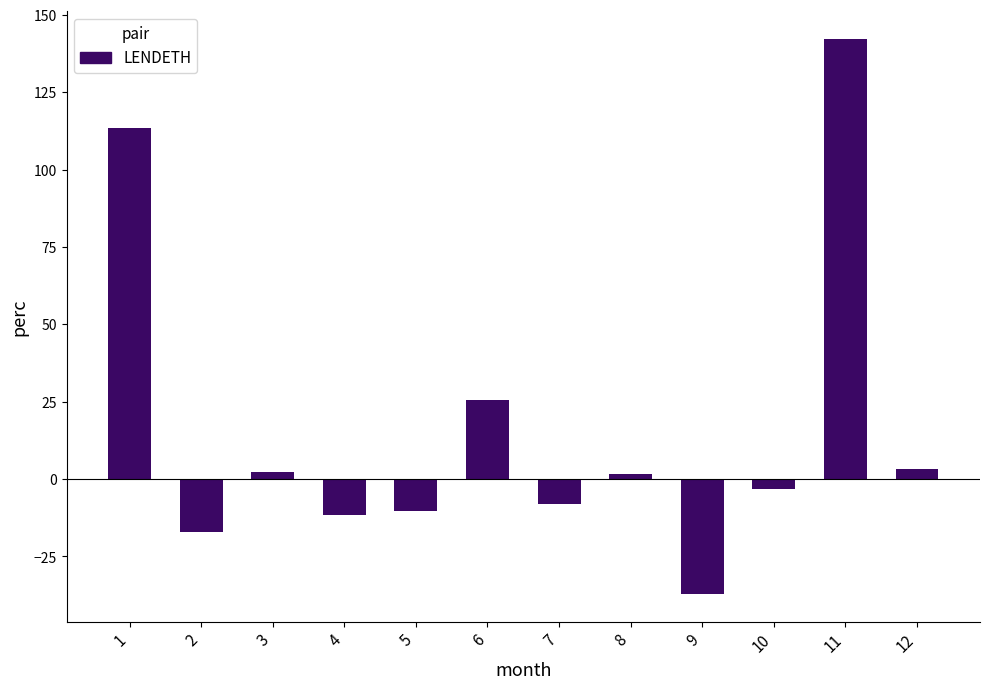

At which label does the data first exceed 1?

1